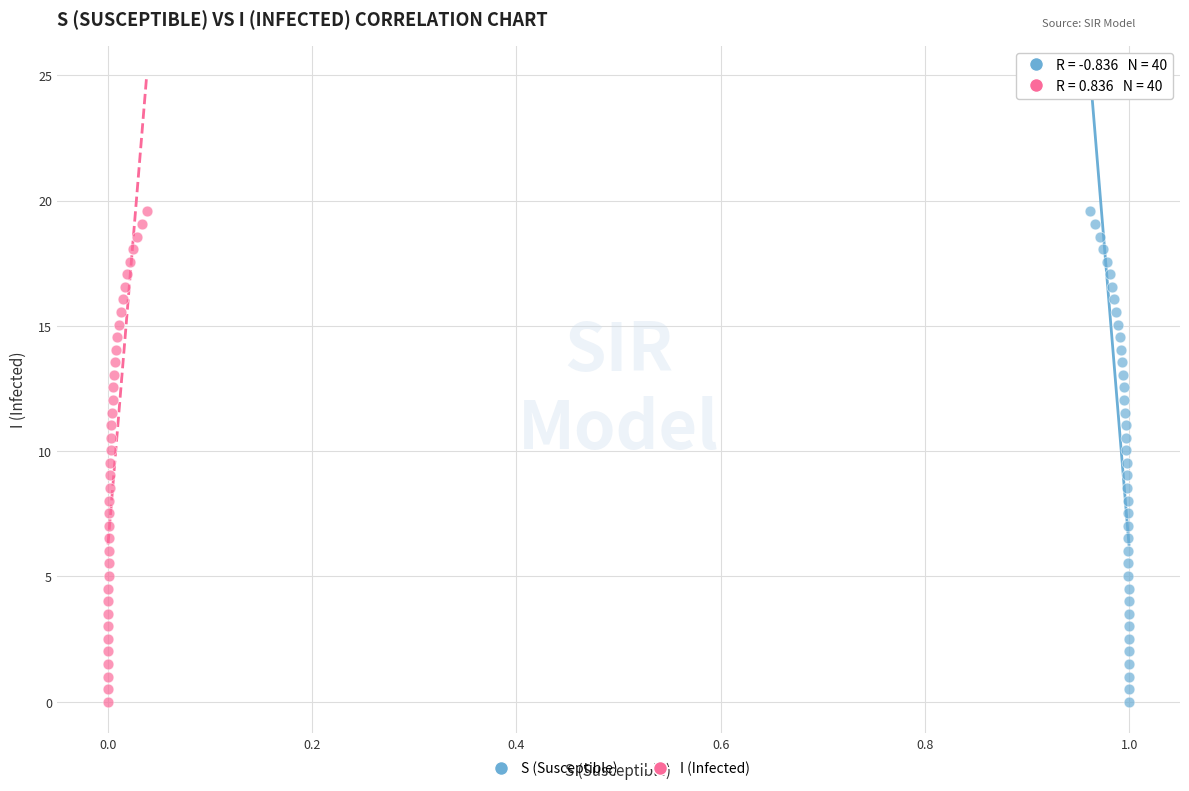

What are all the series names shown in the legend?

S (Susceptible), I (Infected)